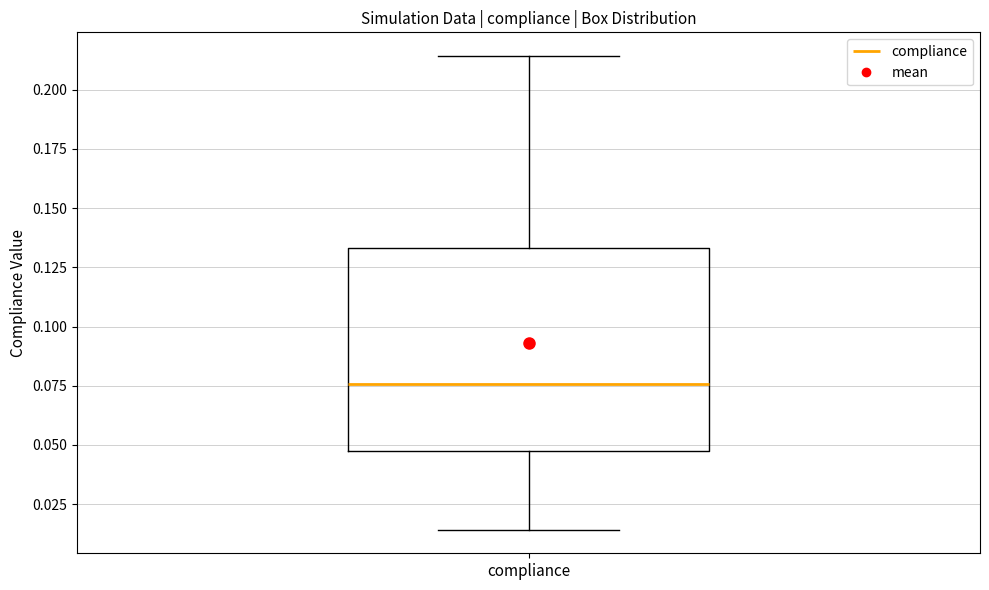

Where does the upper whisker of the box for compliance end on the y-axis? The values are not printed on the chart, so give them approximately, as read against the axis.

0.215